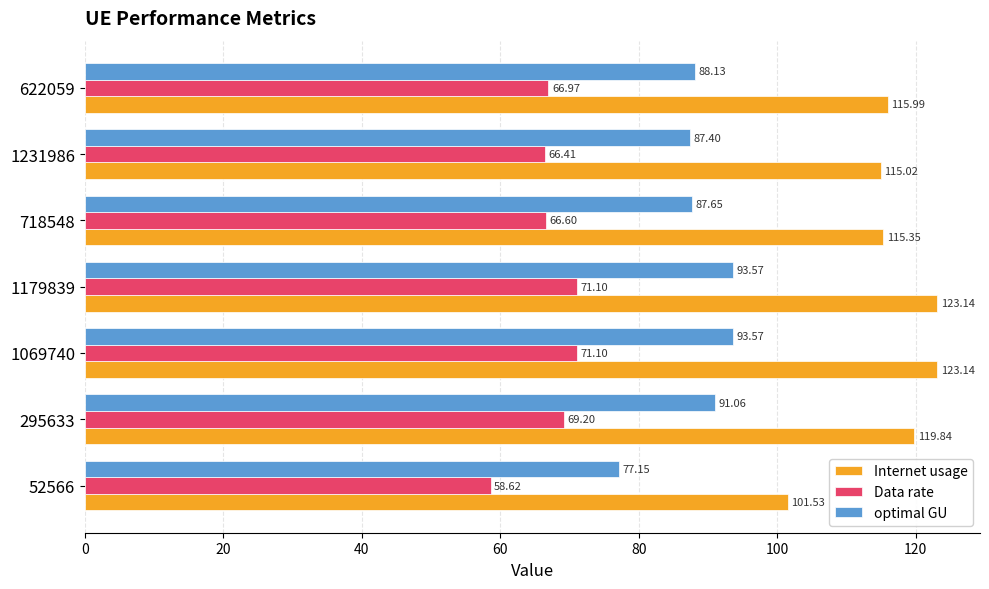

Which series has the largest range (max minus min)?

Internet usage